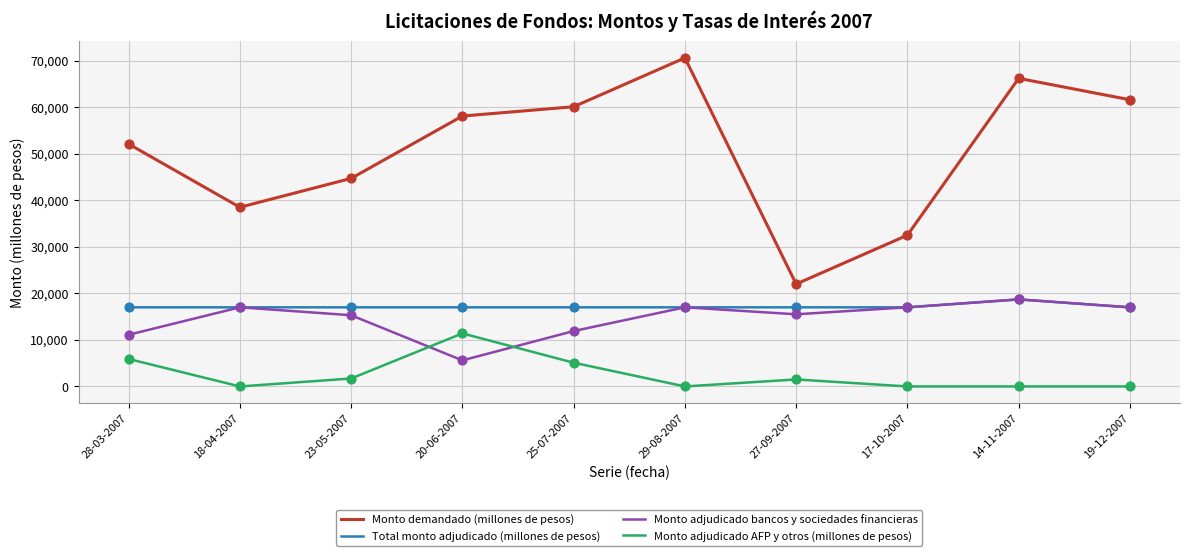

Which series has the largest total across all categories?

Monto demandado (millones de pesos)